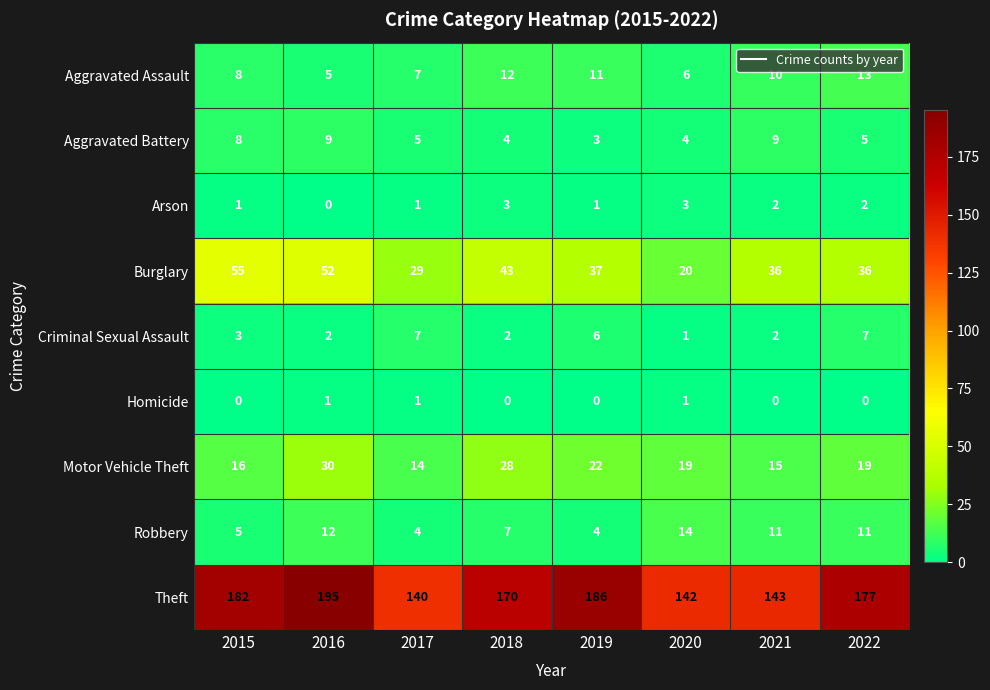

At which category is the sum across all series the highest?

2016